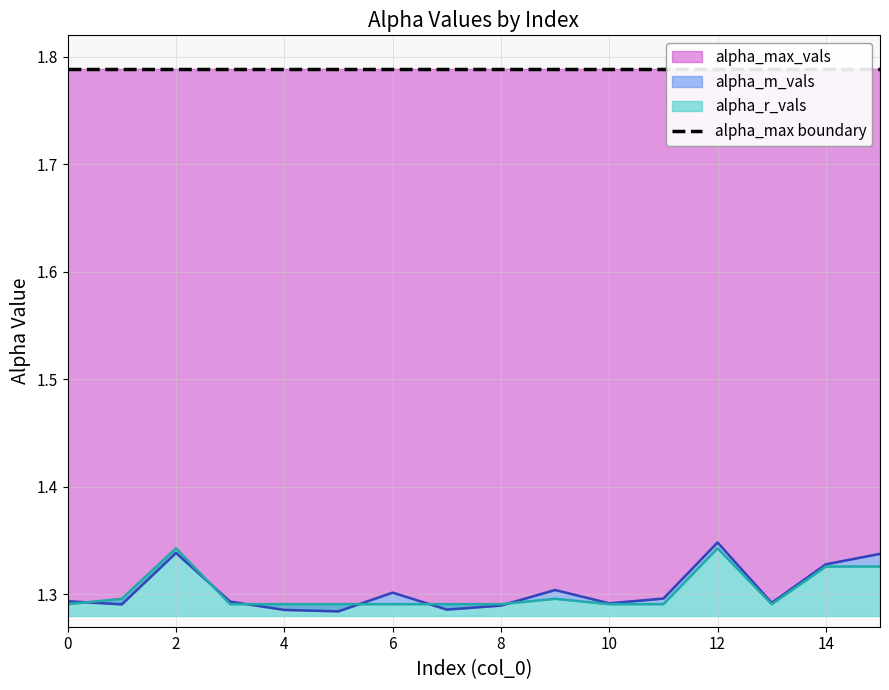

How many interior local peaks does the alpha_m_vals series have?

4